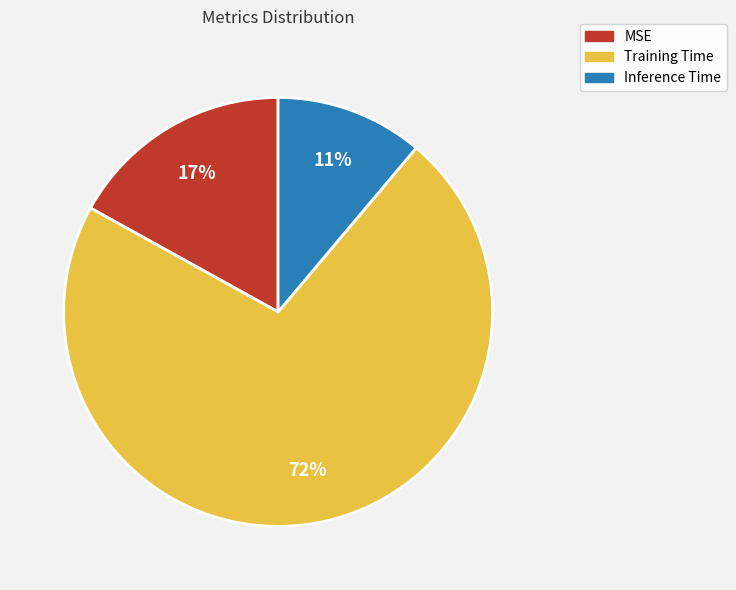

Count the number of slices in the pie.

3